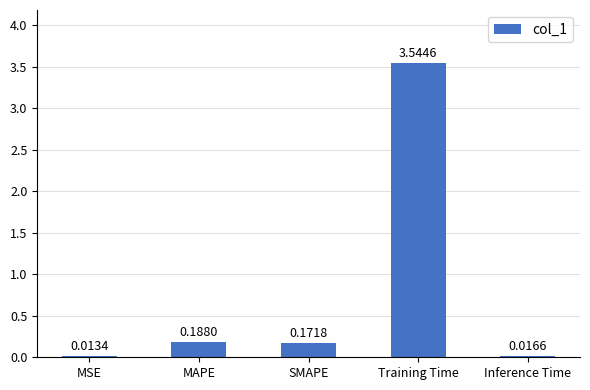

Which label corresponds to the smallest value in the chart?

MSE